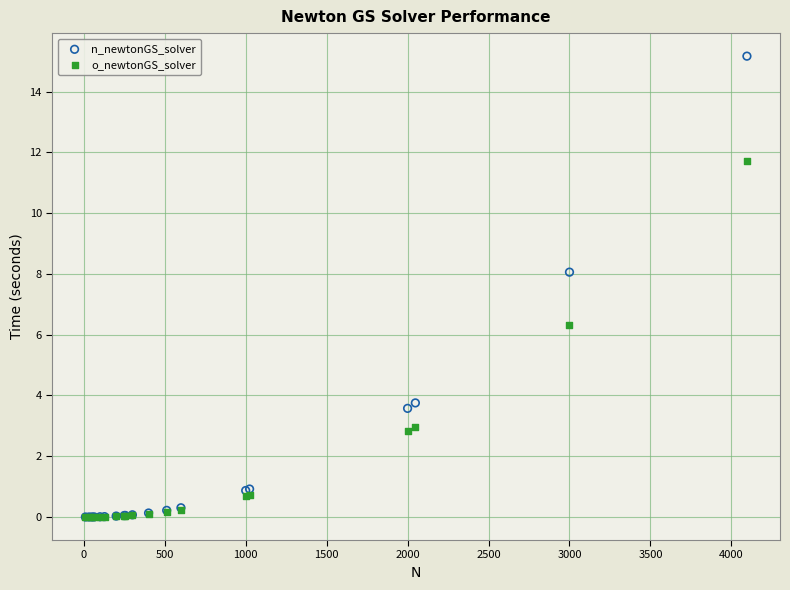

In the n_newtonGS_solver series, what Y value is closest to 7?

8.1